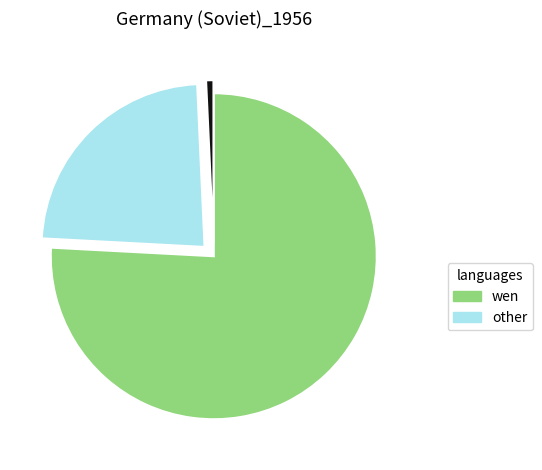

Is there any slice that represents more than half of the pie?

Yes